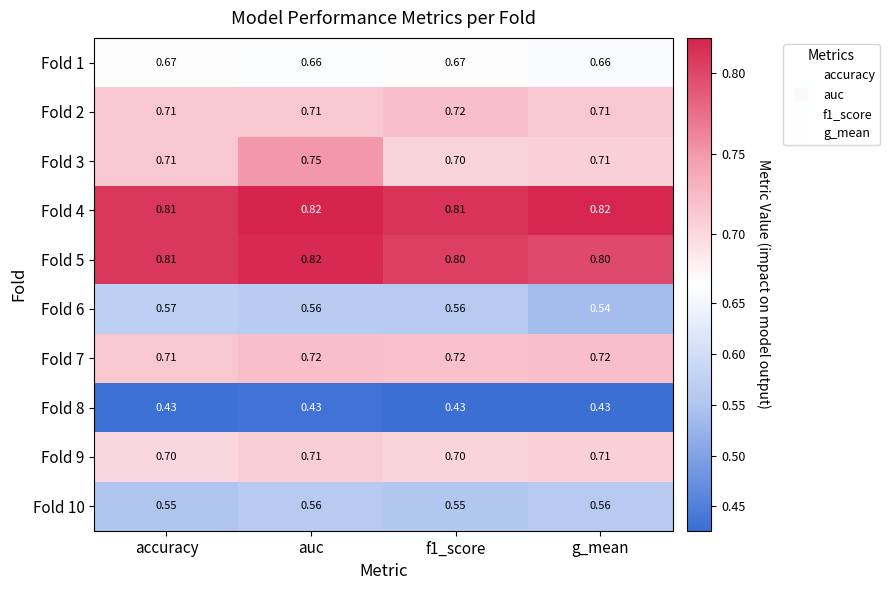

Which series has the largest total across all categories?

Fold 4